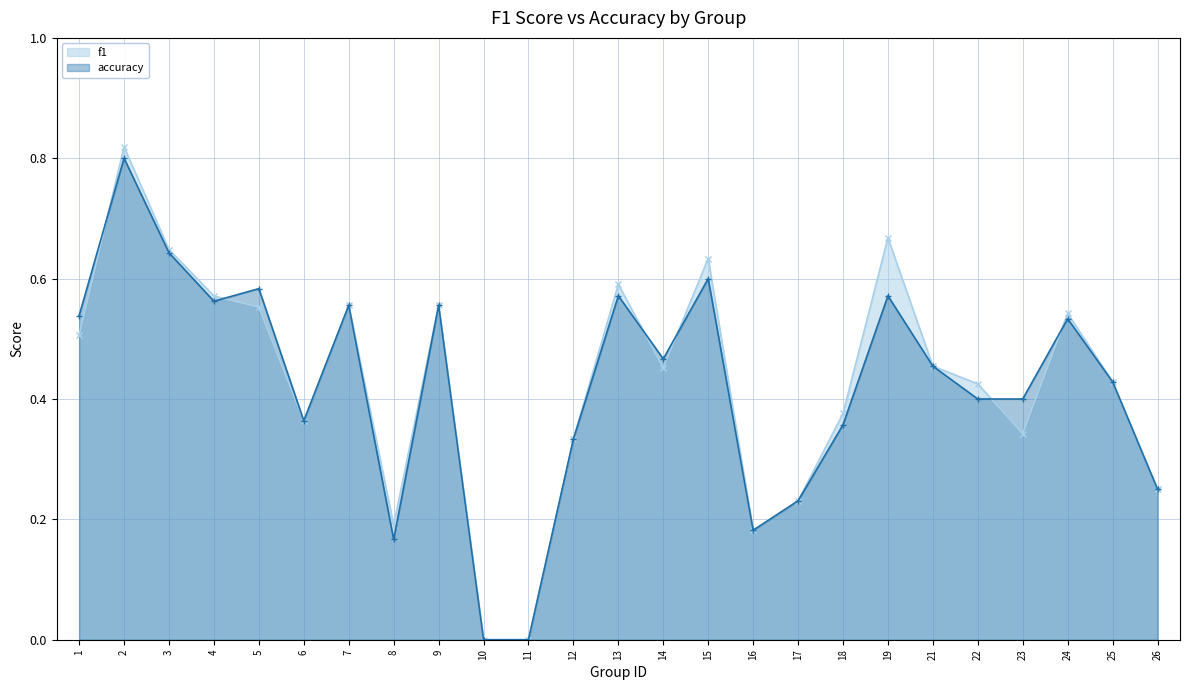

At which label does accuracy reach its minimum?

10